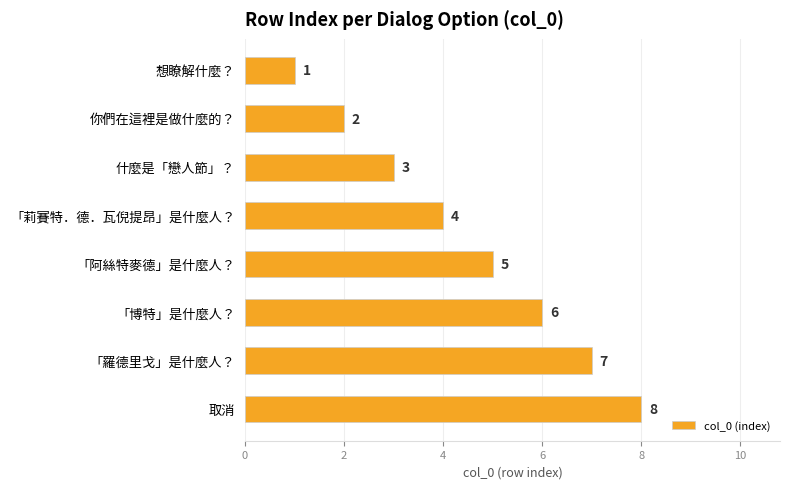

What is the change in value from 「博特」是什麼人？ to 取消?

+2